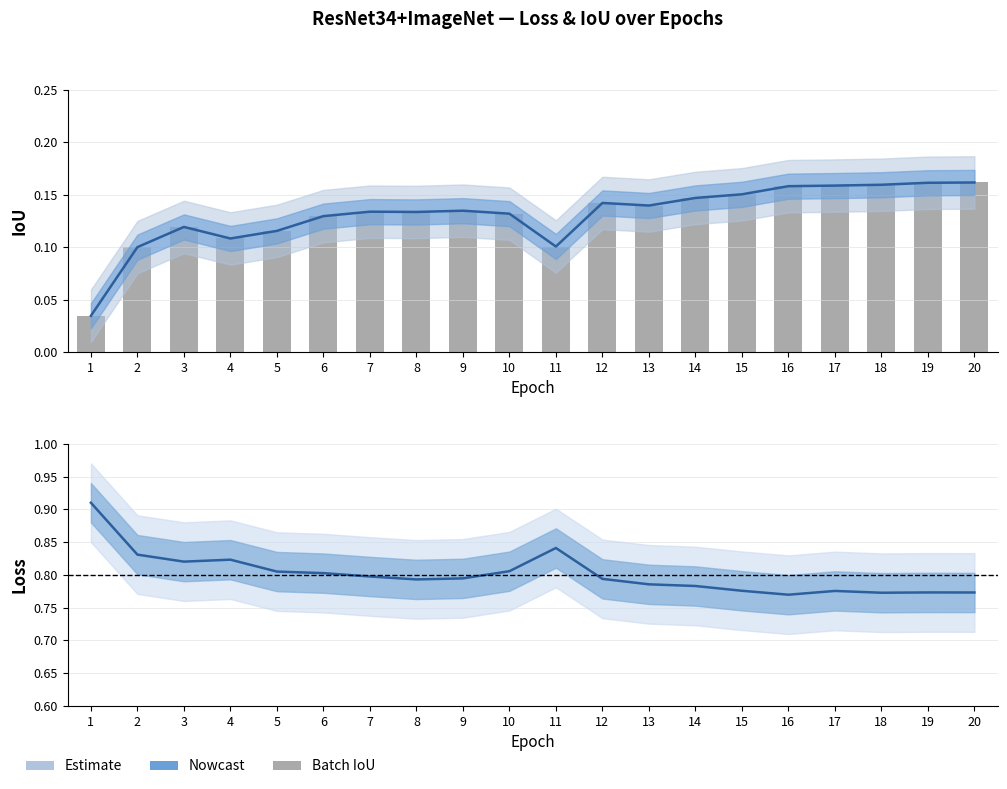

What is the value of the IoU_R34 bar at the 8th from the left?

0.1